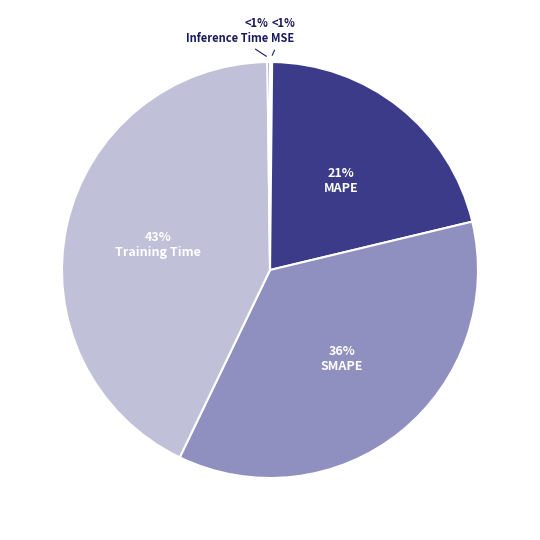

How many segments does this pie chart have?

5